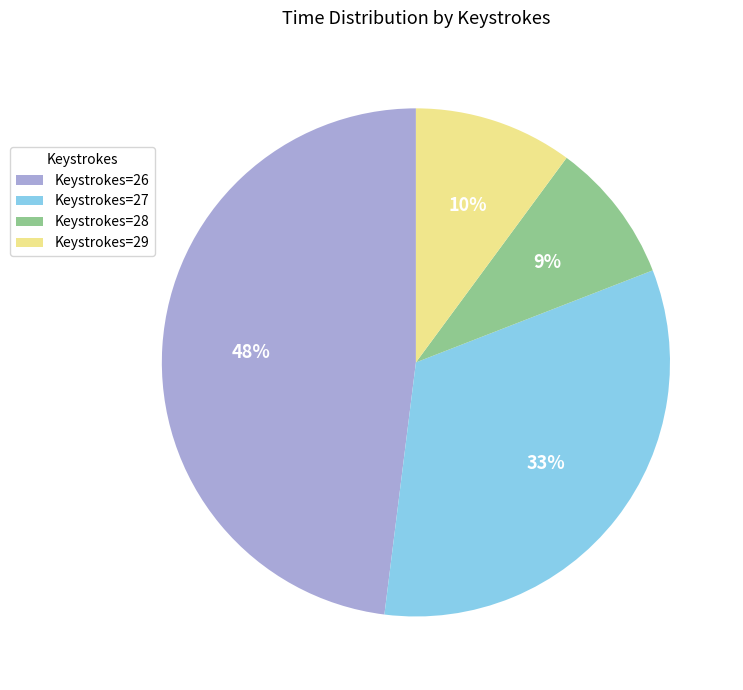

True or false: Keystrokes=26 accounts for 59% of the total.

False